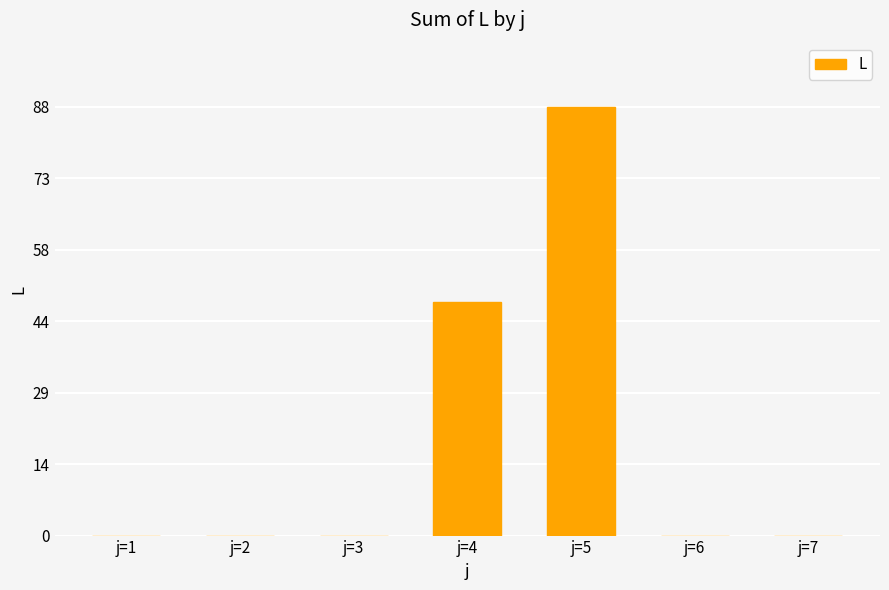

Reading left to right, what are all the values shown in this chart?

0	0	0	48	88	0	0